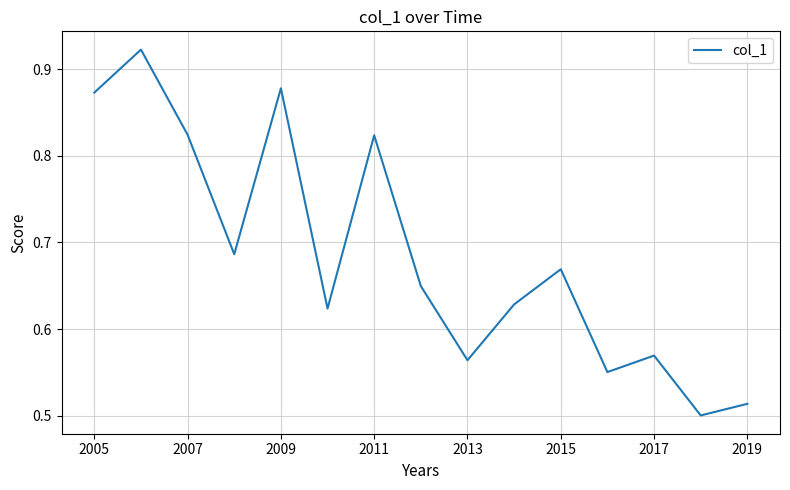

How many lines are shown in the chart?

1